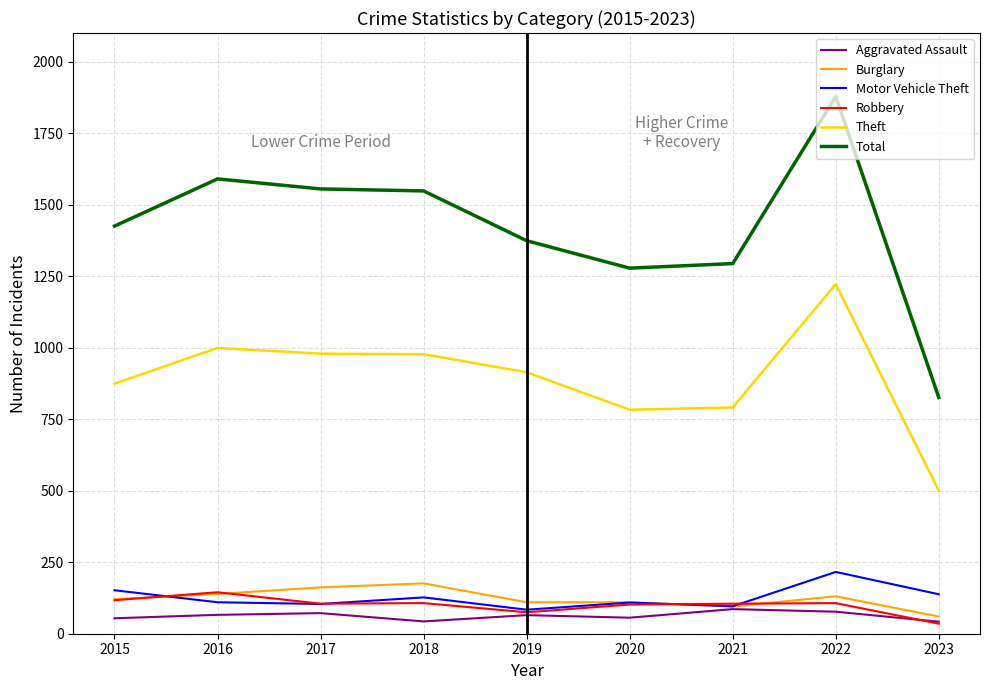

True or false: Robbery and Total intersect in this chart.

False